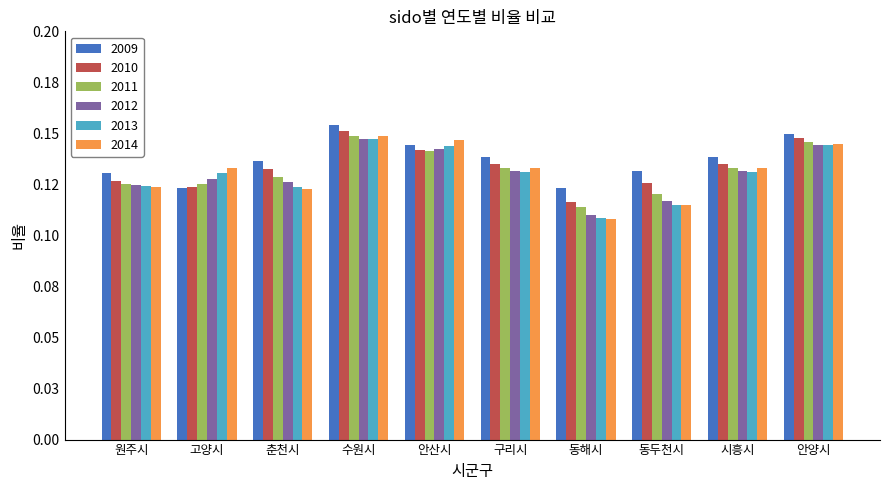

Does the chart contain stacked bars?

No